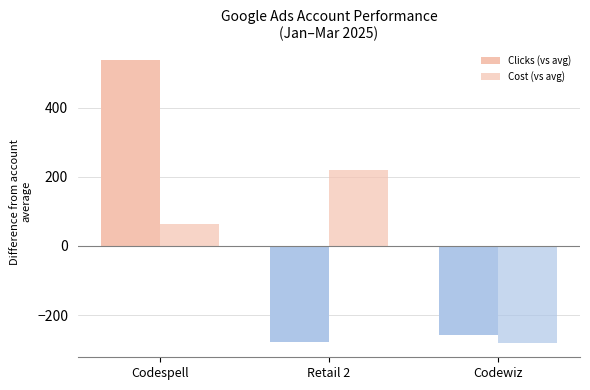

How many series are shown in this chart?

2